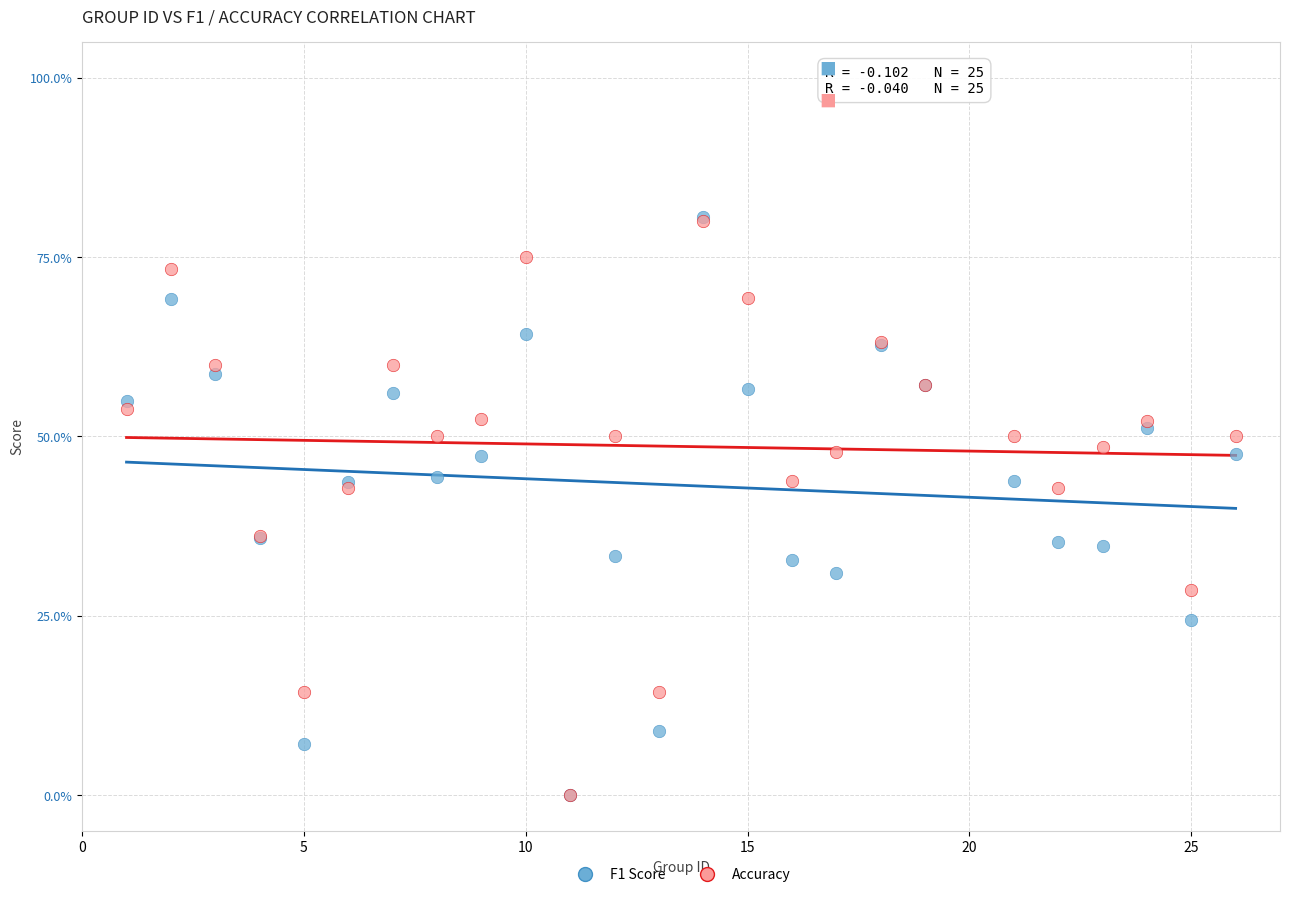

What are all the series names shown in the legend?

F1 Score, Accuracy